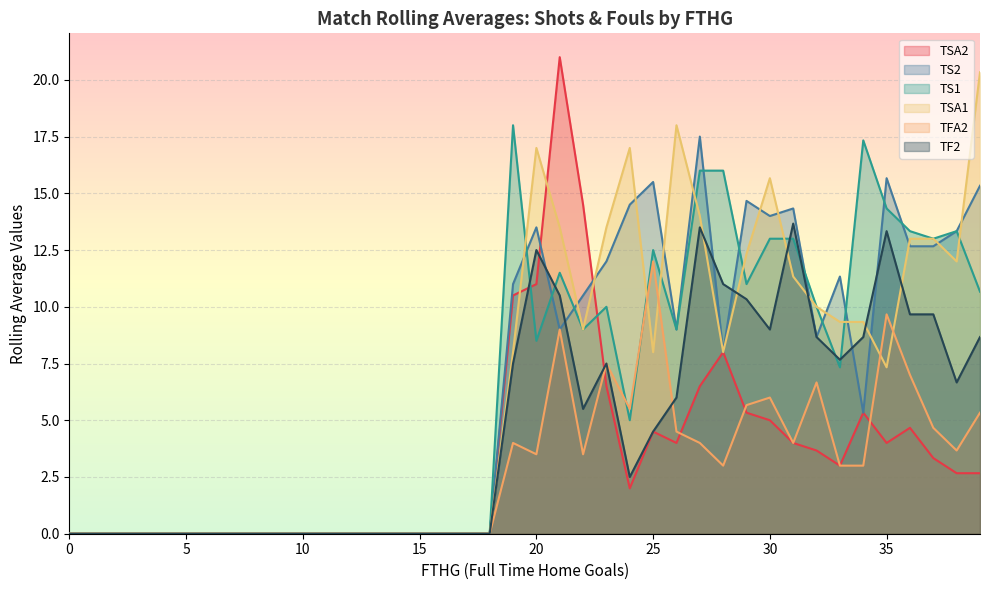

What are all the series names shown in the legend?

TSA2, TS2, TS1, TSA1, TFA2, TF2